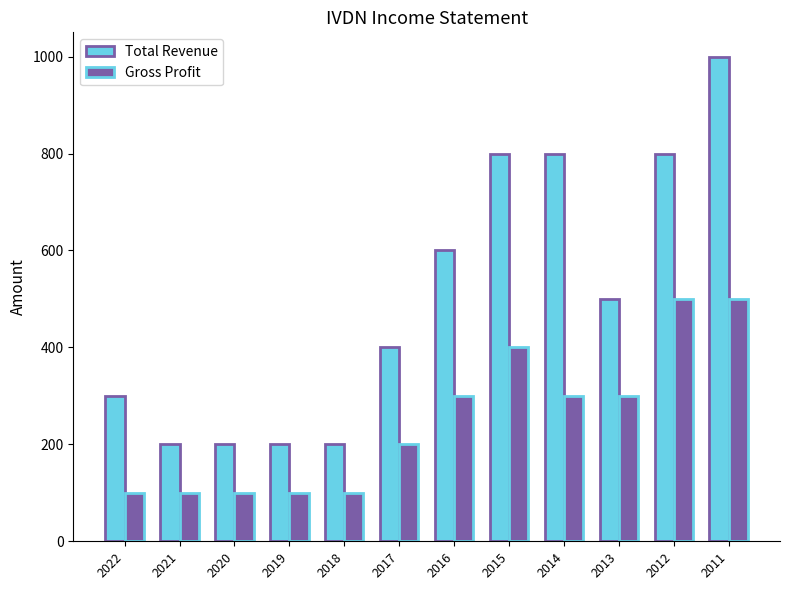

Reading left to right, extract all data points from this chart.

Total Revenue: 300	200	200	200	200	400	600	800	800	500	800	1000
Gross Profit: 100	100	100	100	100	200	300	400	300	300	500	500